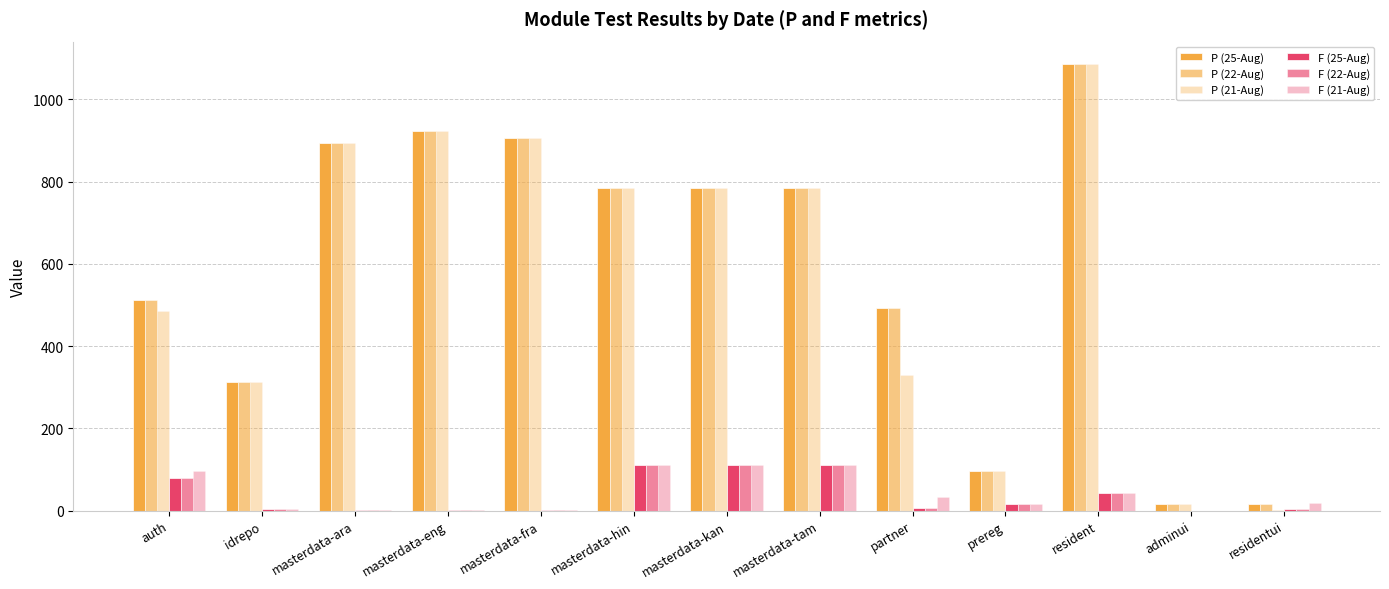

At which label is P (25-Aug) closest to 551?

auth